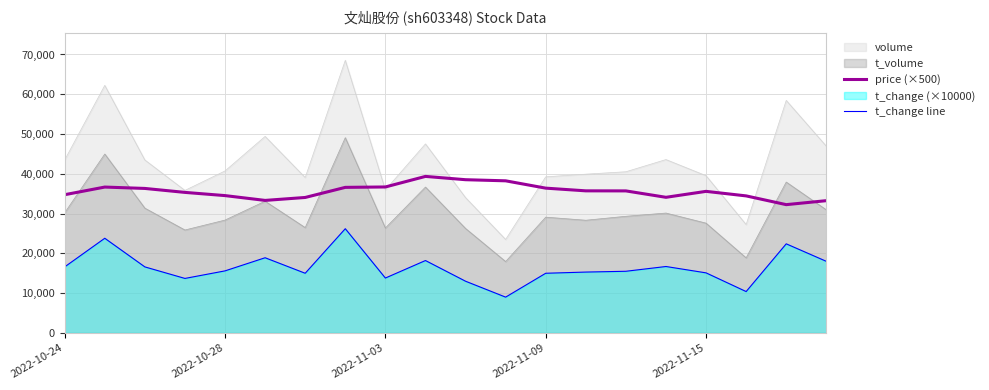

What is the value of the t_change line point at the 10th from the left?

18200.0